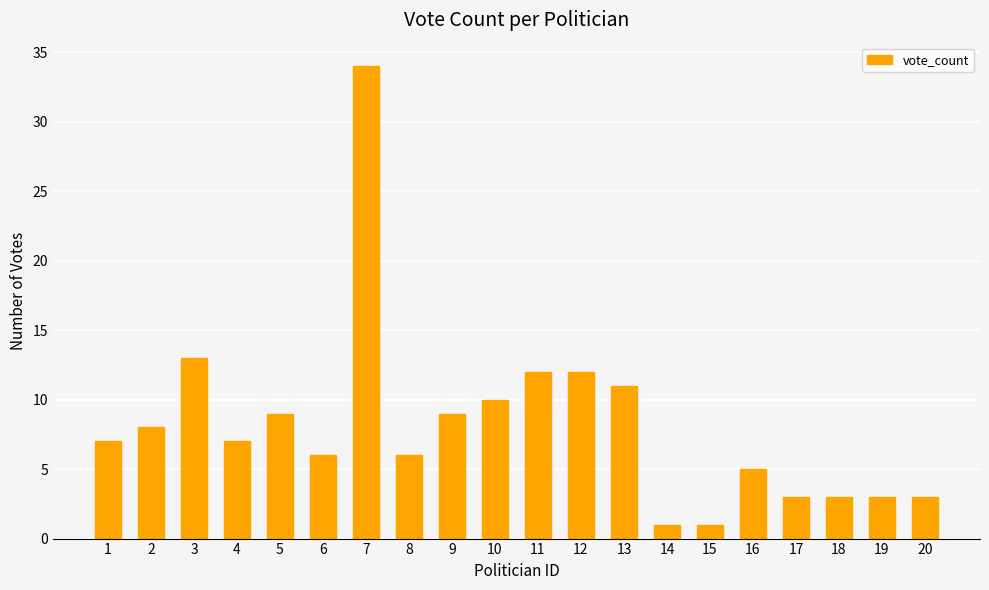

What is the change in value from 2 to 12?

+4